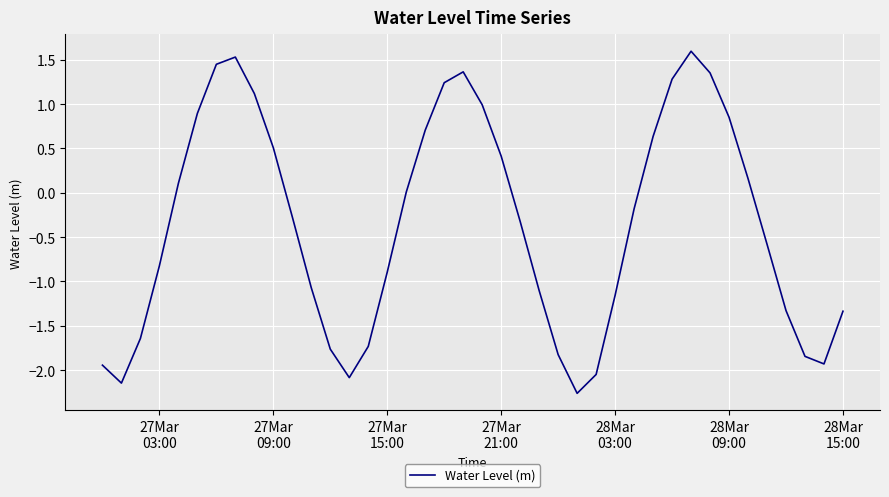

What is the minimum value shown in the chart?

-2.3